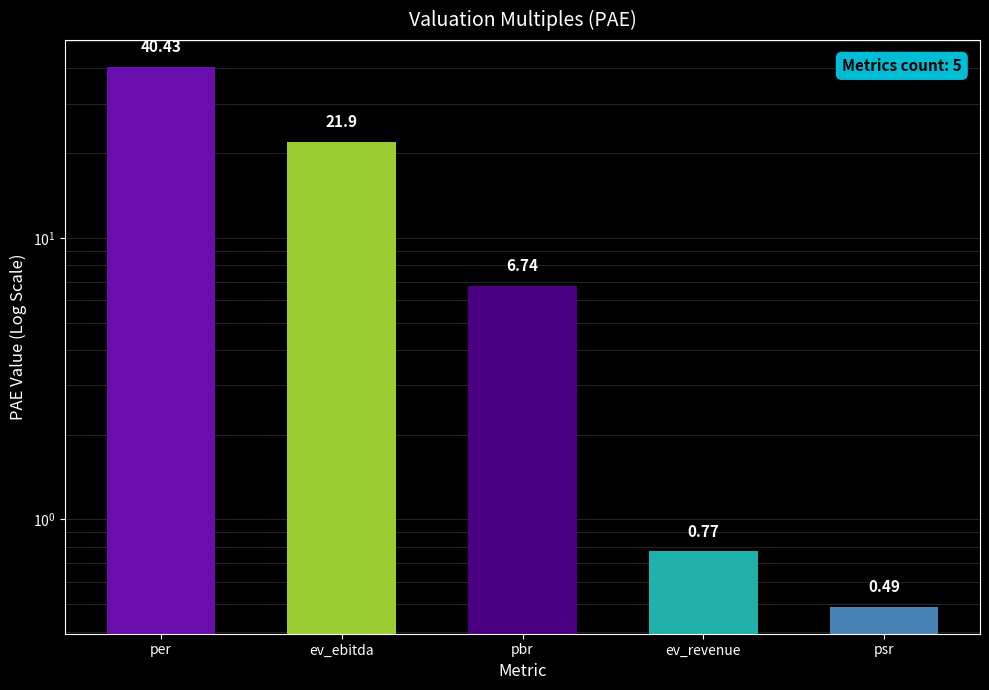

What is the difference between the second highest and second lowest values?

21.1